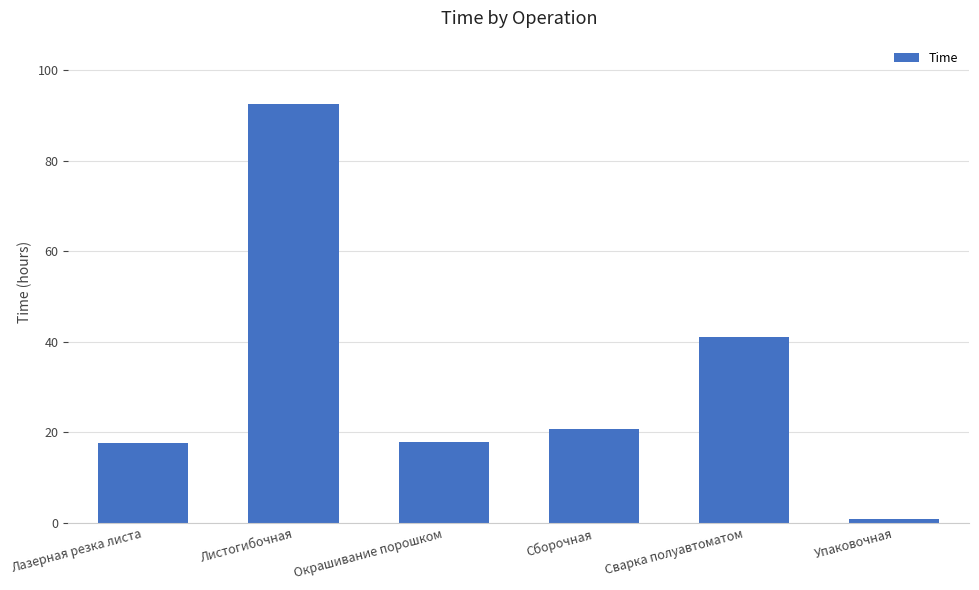

The value at Окрашивание порошком is 17.9. True or false?

True